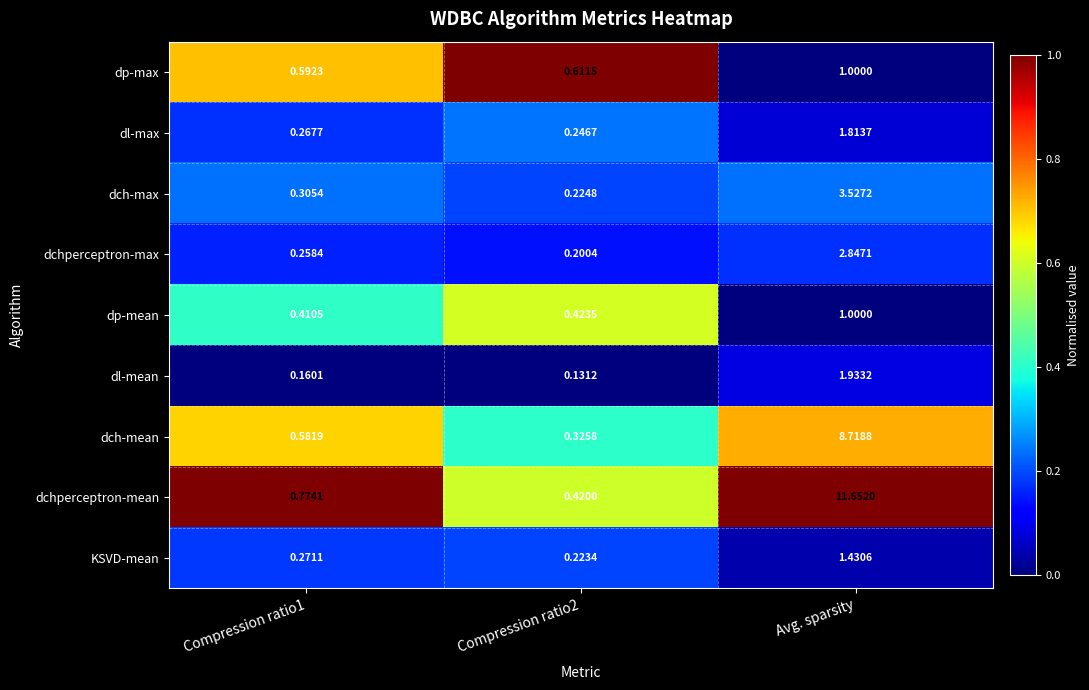

Which series changed the most between Compression ratio1 and Compression ratio2?

dchperceptron-mean